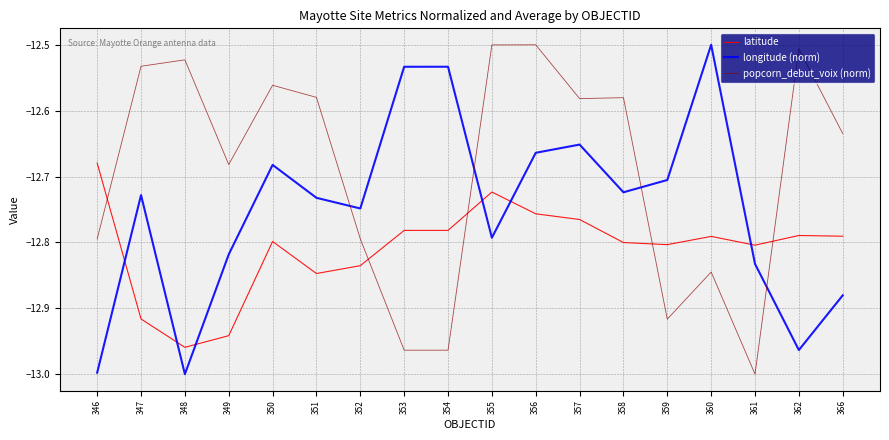

List the series in order of their overall mean, lowest first.

latitude, longitude (norm), popcorn_debut_voix (norm)